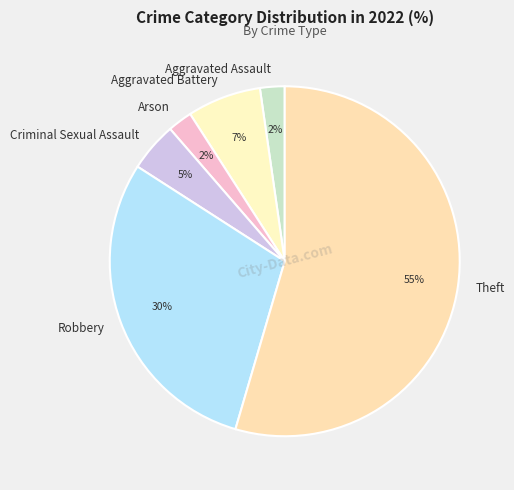

To the nearest percent, what portion does Robbery represent?

30%